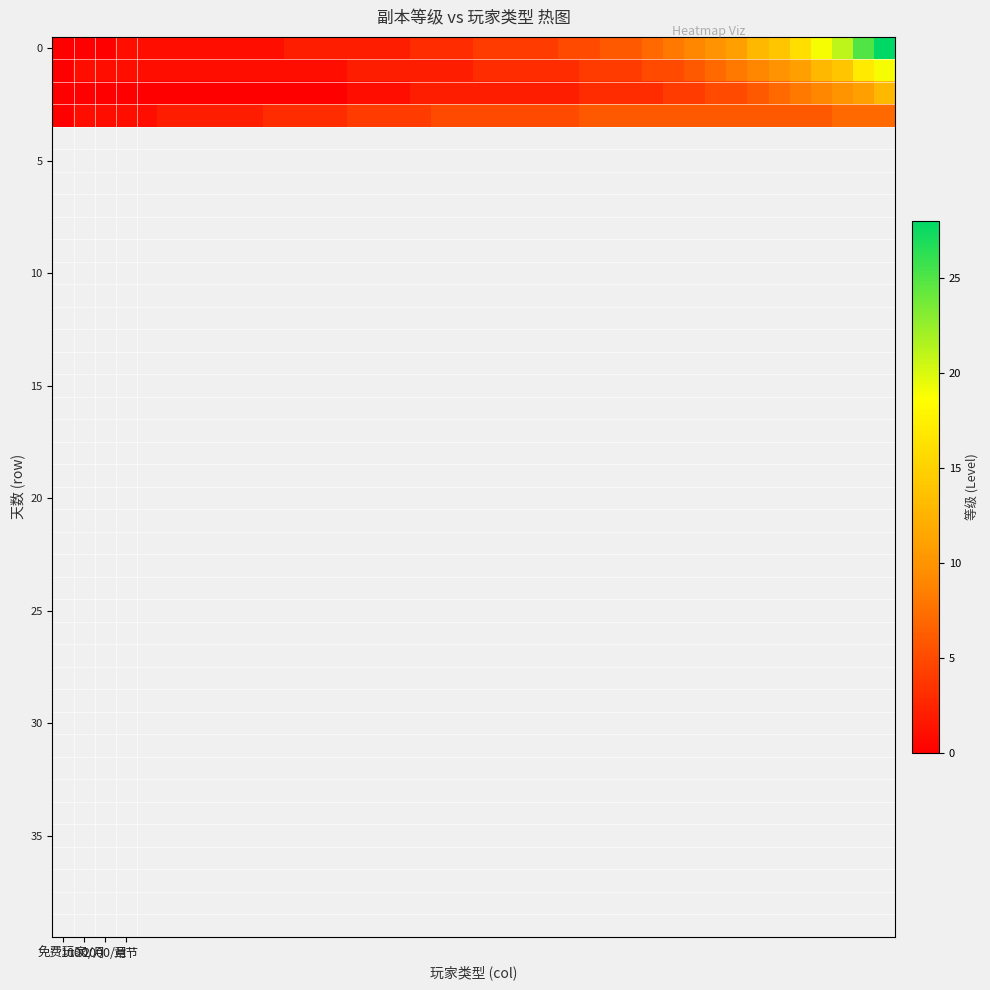

How many data points does each series have?

40